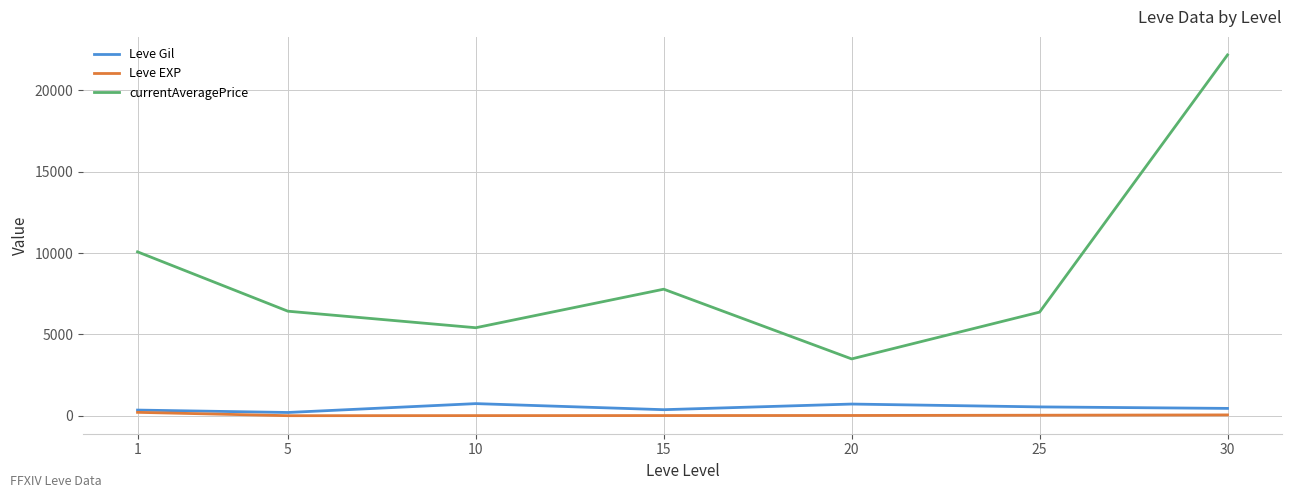

What is the minimum value for Leve Gil?

201.7